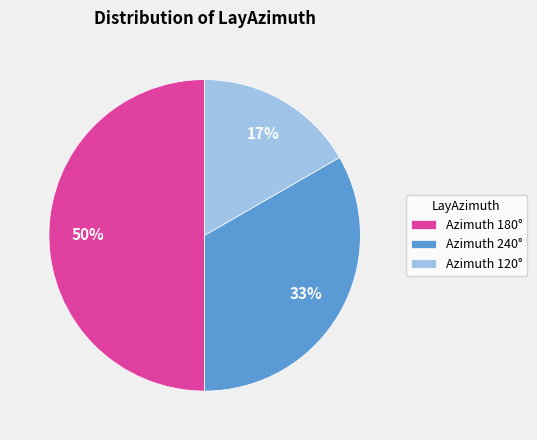

Is it true that Azimuth 120° is 24% of the pie?

False